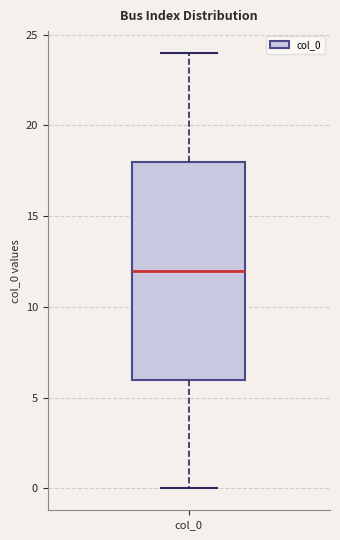

Transcribe this box plot: give where the median line is, the range the box spans, and where the two whiskers end, as read against the y-axis. The values are not printed on the chart, so give them approximately, as read against the axis.

median 12, box 6 to 18, whiskers 0 to 24